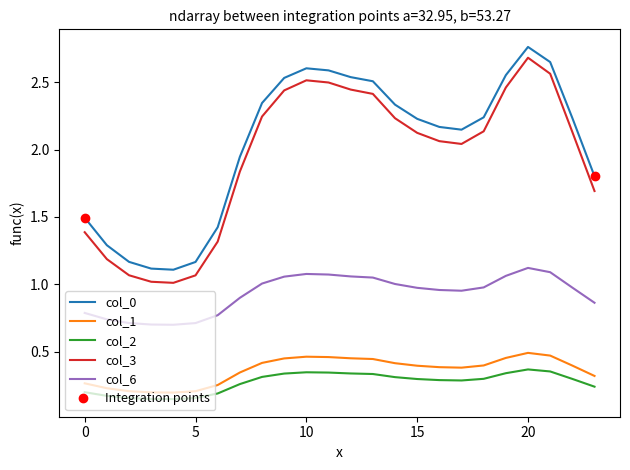

The value of col_0 at 20 is 1.2. True or false?

False